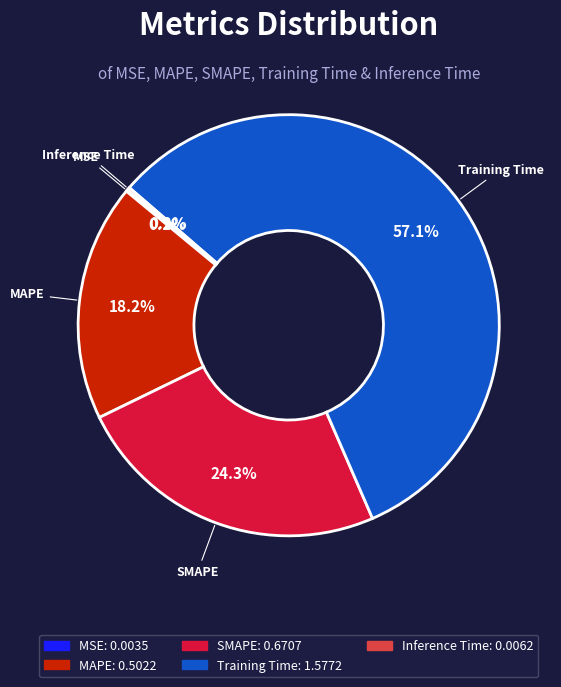

The SMAPE slice represents 30% of the pie. True or false?

False